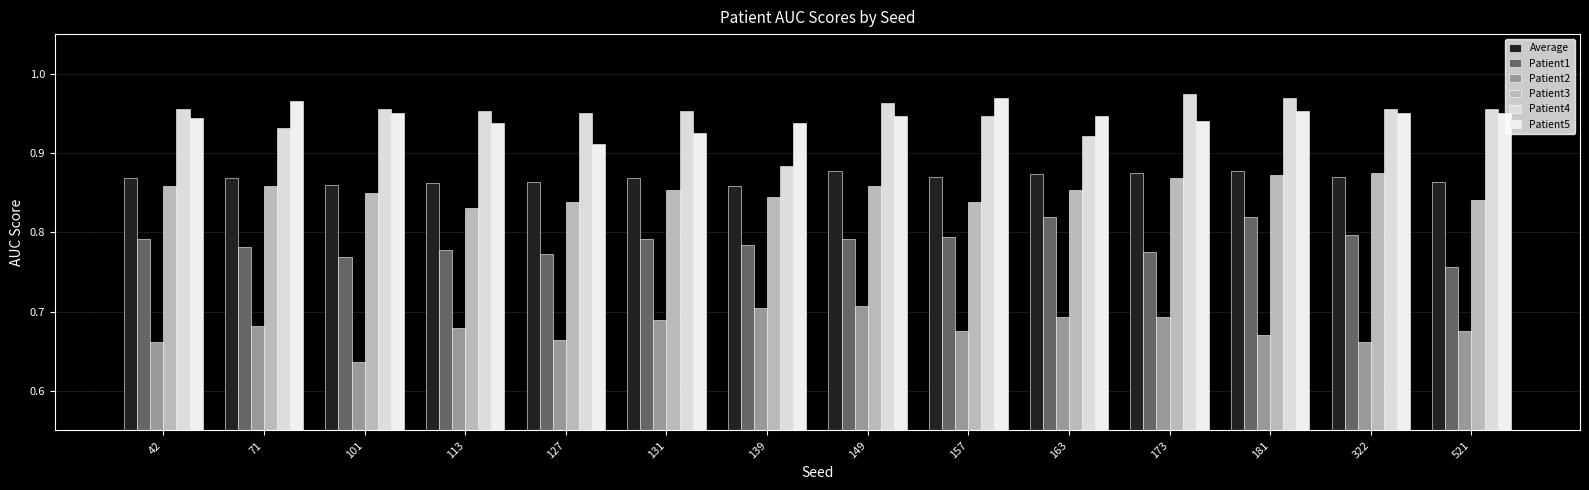

True or false: Patient2 has a value of 0.3 at 322.

False